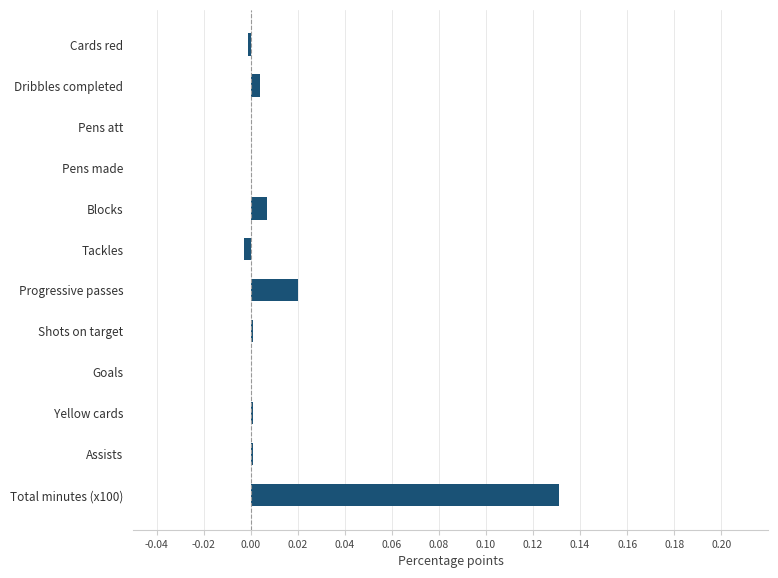

How many distinct data groups are displayed?

1